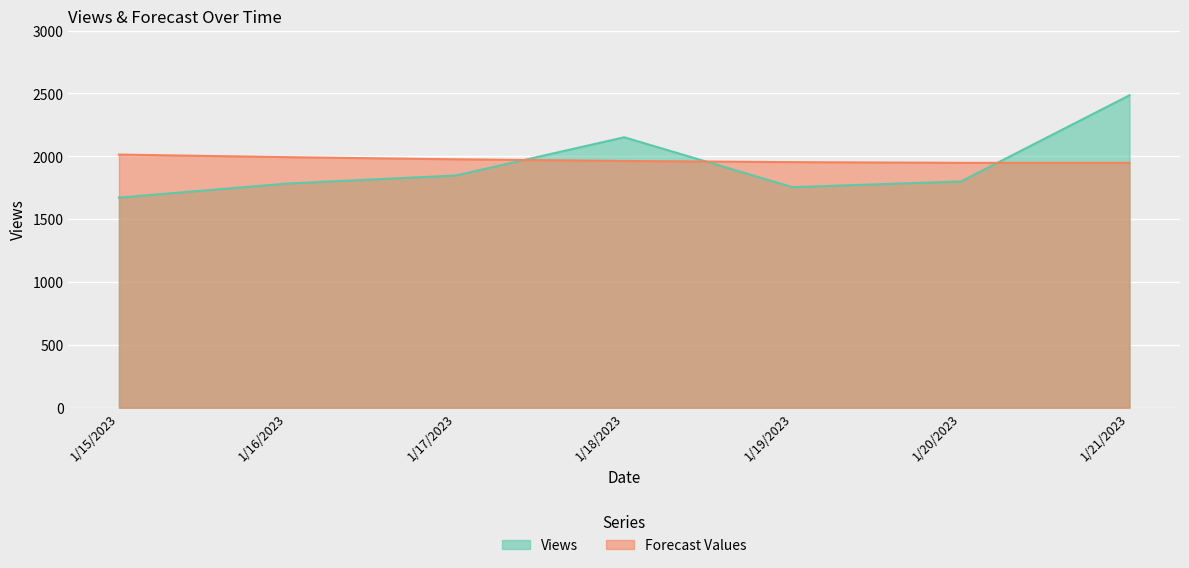

In Views, how many points are lower than both neighbors (excluding endpoints)?

1